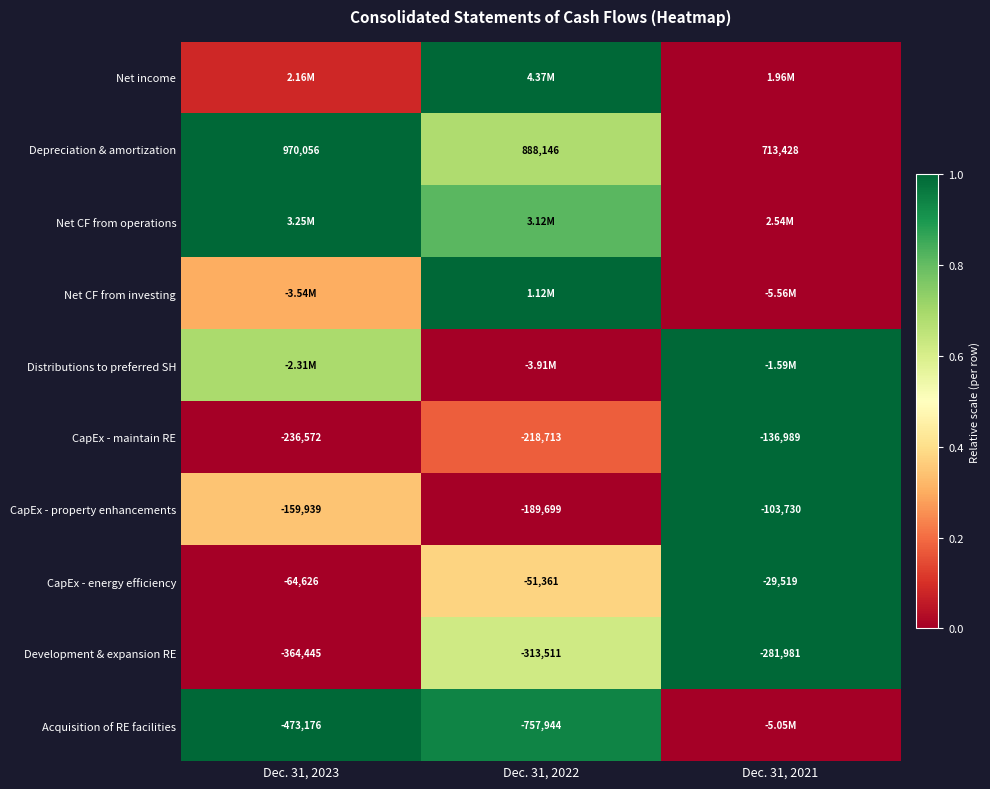

The CapEx - energy efficiency series shows 0.5 at Dec. 31, 2021. True or false?

False